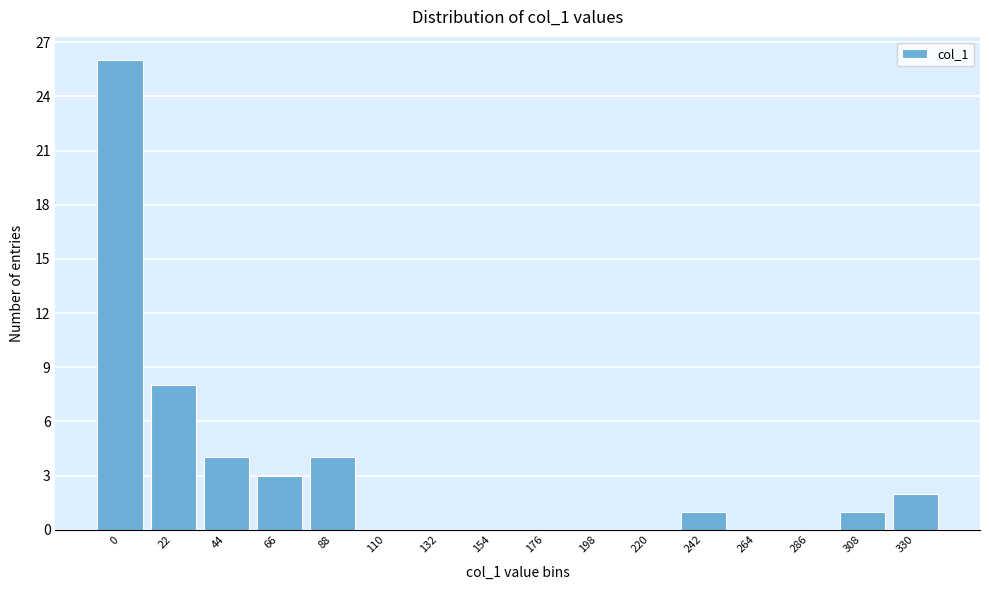

Reading left to right, what are all the values shown in this chart?

0=26	22=8	44=4	66=3	88=4	110=0	132=0	154=0	176=0	198=0	220=0	242=1	264=0	286=0	308=1	330=2